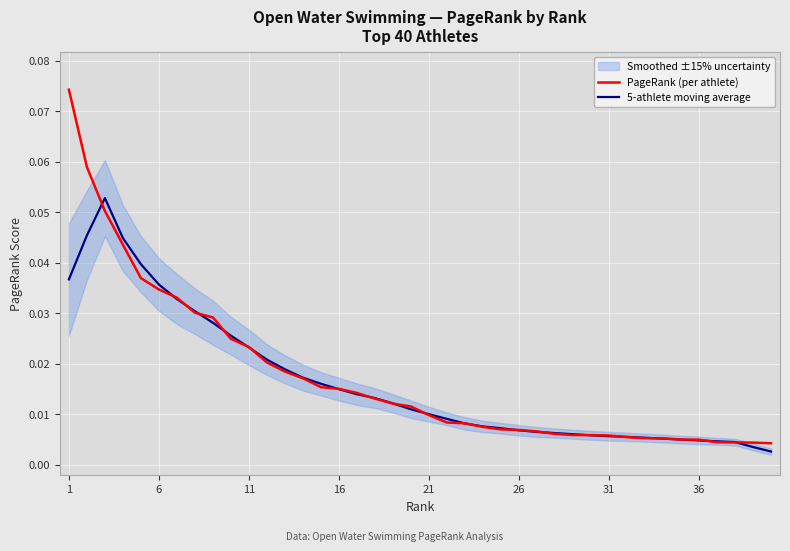

List the series in order of their overall mean, lowest first.

5-athlete moving average, PageRank (per athlete)